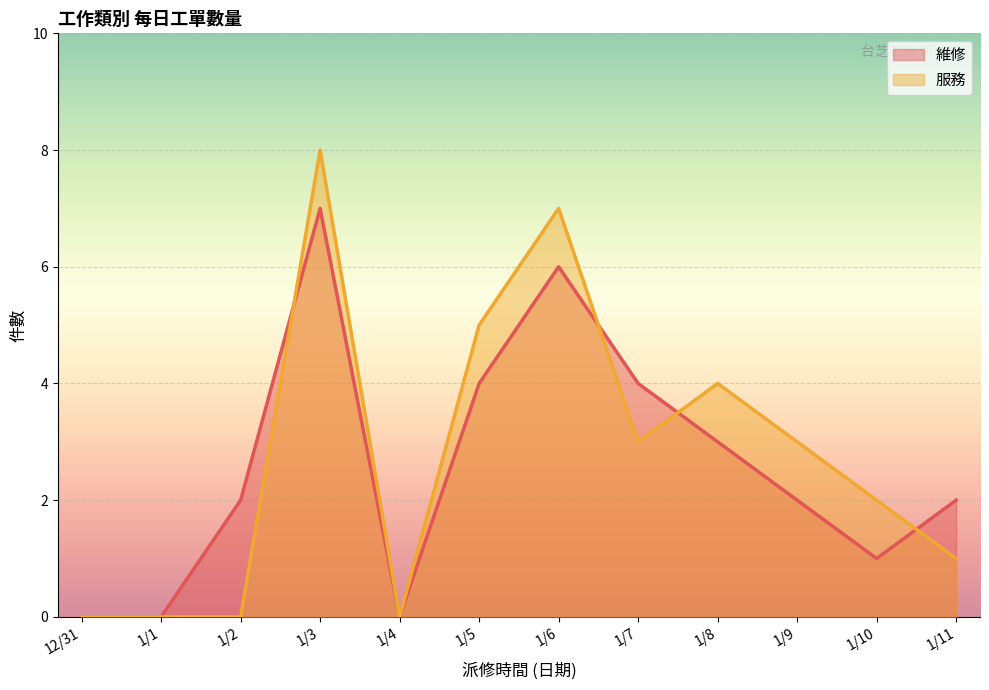

True or false: 維修 has a value of 2 at 1/2.

True